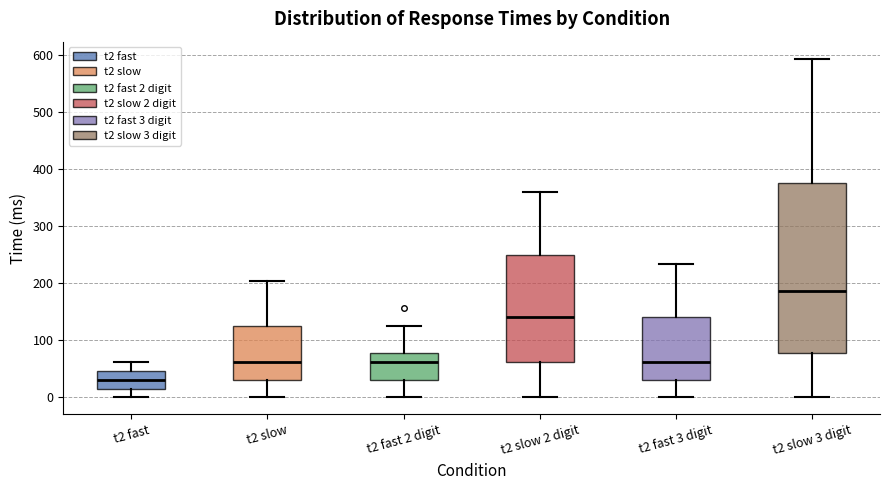

Reading left to right, transcribe this box plot: for each box, give where its median line is, the range the box spans, and where its two whiskers end, as read against the y-axis. The values are not printed on the chart, so give them approximately, as read against the axis.

t2 fast: median 30, box 20 to 50, whiskers 0 to 60
t2 slow: median 60, box 30 to 130, whiskers 0 to 200
t2 fast 2 digit: median 60, box 30 to 80, whiskers 0 to 130
t2 slow 2 digit: median 140, box 60 to 250, whiskers 0 to 360
t2 fast 3 digit: median 60, box 30 to 140, whiskers 0 to 230
t2 slow 3 digit: median 190, box 80 to 380, whiskers 0 to 590